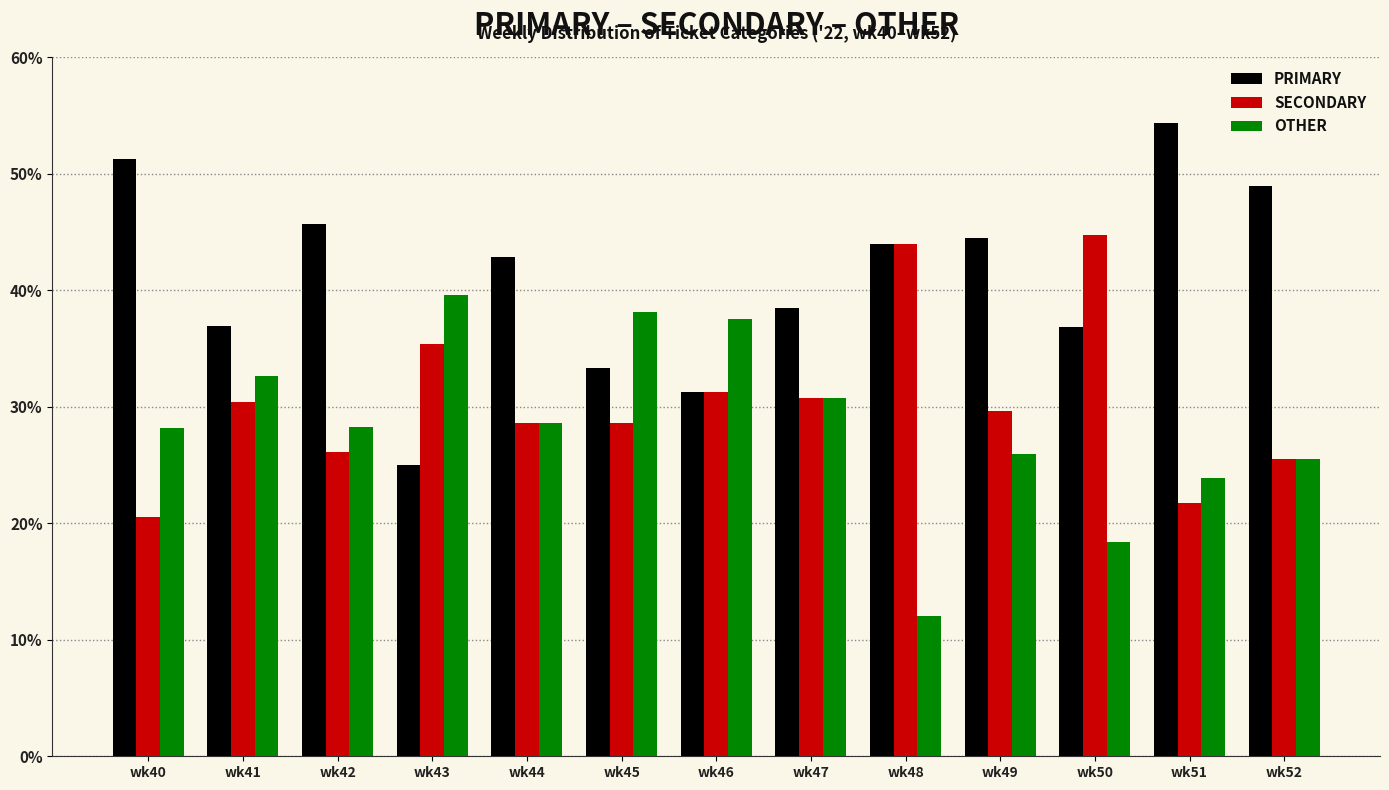

At which category does the chart reach its minimum across all series?

wk48